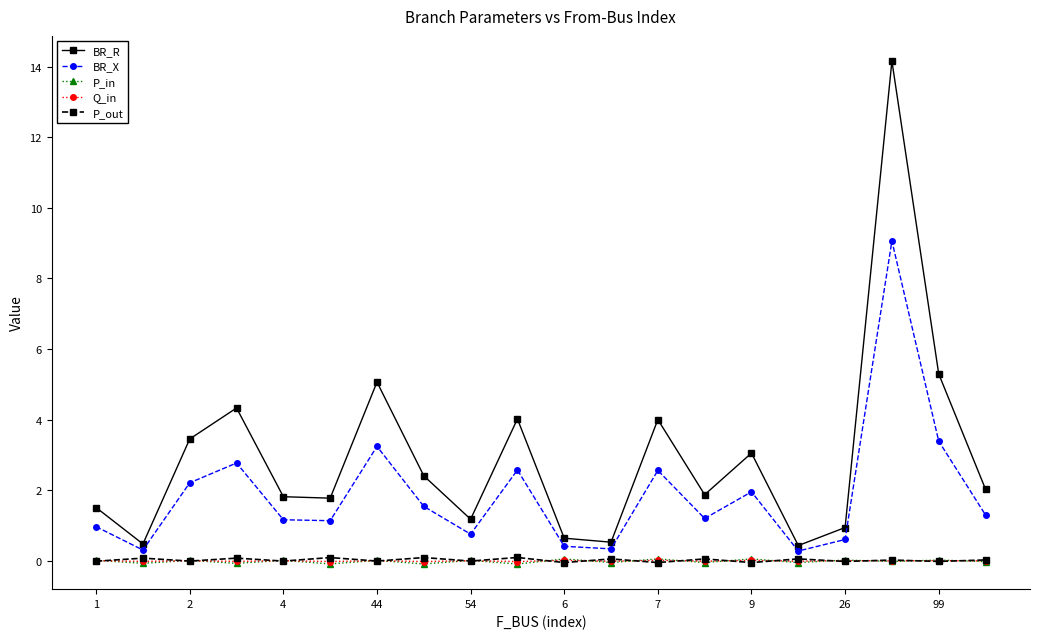

What is the value of the BR_X point at the 8th from the left?

1.5